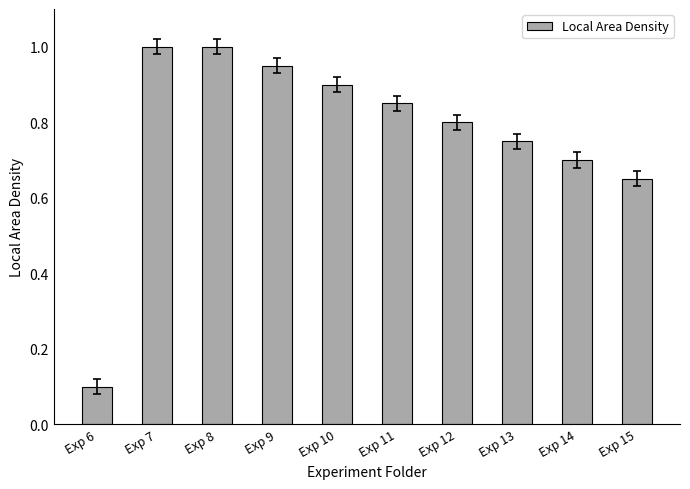

What is the sum of all values?

7.7